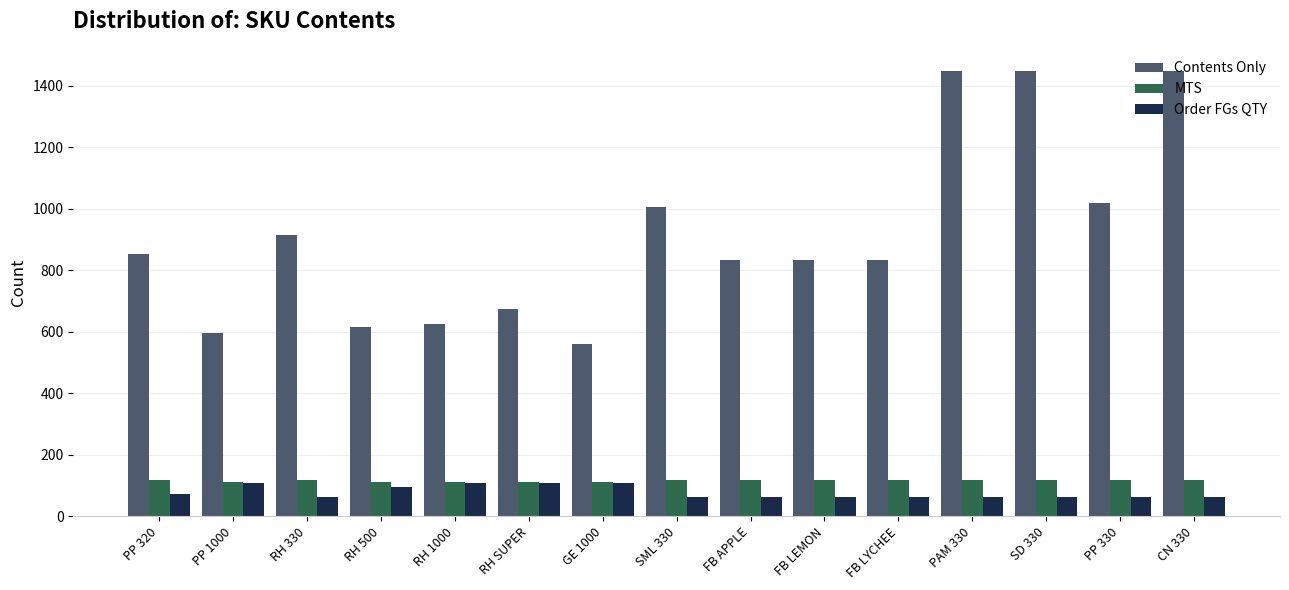

Where does the Contents Only series first go above 832?

PP 320